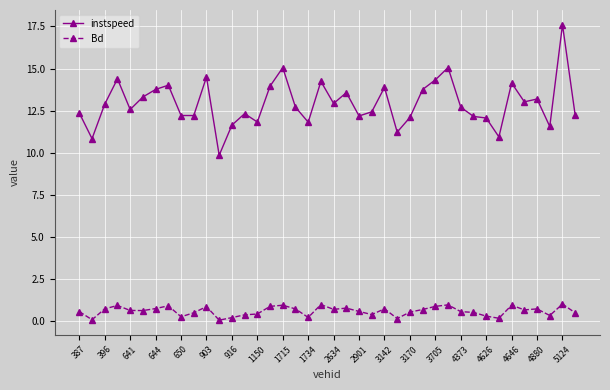

Which series has the largest range (max minus min)?

instspeed